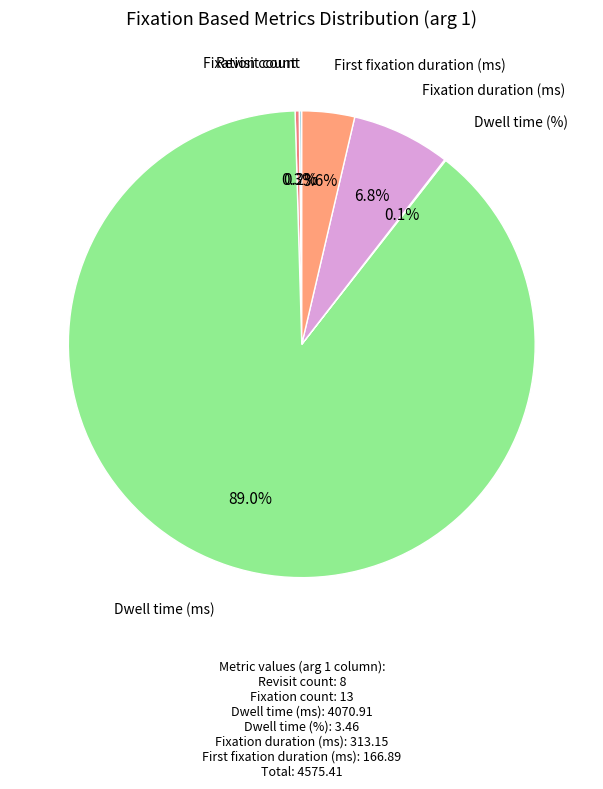

What is the ratio of the value at Fixation duration (ms) to the value at Fixation count?

24.1